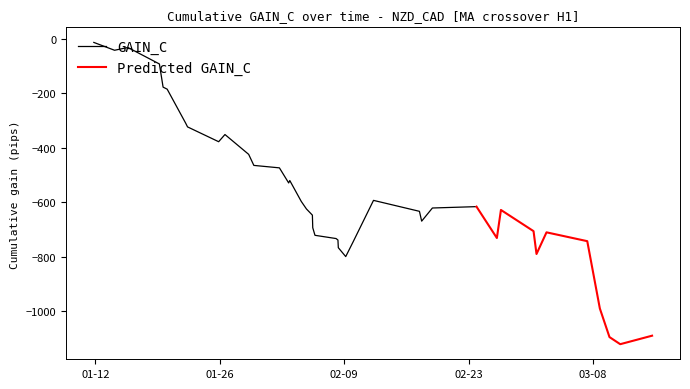

List the labels in order of value, largest first.

2016-01-11 20:00:00, 2016-01-15 16:00:00, 2016-01-14 04:00:00, 2016-01-19 05:00:00, 2016-01-19 15:00:00, 2016-01-20 02:00:00, 2016-01-22 04:00:00, 2016-01-22 09:00:00, 2016-01-26 14:00:00, 2016-01-25 21:00:00, 2016-01-29 06:00:00, 2016-01-29 20:00:00, 2016-02-01 17:00:00, 2016-02-02 21:00:00, 2016-02-02 18:00:00, 2016-02-12 07:00:00, 2016-02-04 04:00:00, 2016-02-23 21:00:00, 2016-02-18 22:00:00, 2016-02-04 18:00:00, 2016-02-26 15:00:00, 2016-02-17 11:00:00, 2016-02-05 10:00:00, 2016-02-17 17:00:00, 2016-02-05 11:00:00, 2016-03-01 07:00:00, 2016-03-02 18:00:00, 2016-02-05 17:00:00, 2016-02-26 04:00:00, 2016-02-08 02:00:00, 2016-02-08 07:00:00, 2016-03-07 08:00:00, 2016-02-10 00:00:00, 2016-02-08 08:00:00, 2016-03-01 15:00:00, 2016-02-09 04:00:00, 2016-03-08 18:00:00, 2016-03-14 15:00:00, 2016-03-09 20:00:00, 2016-03-11 01:00:00